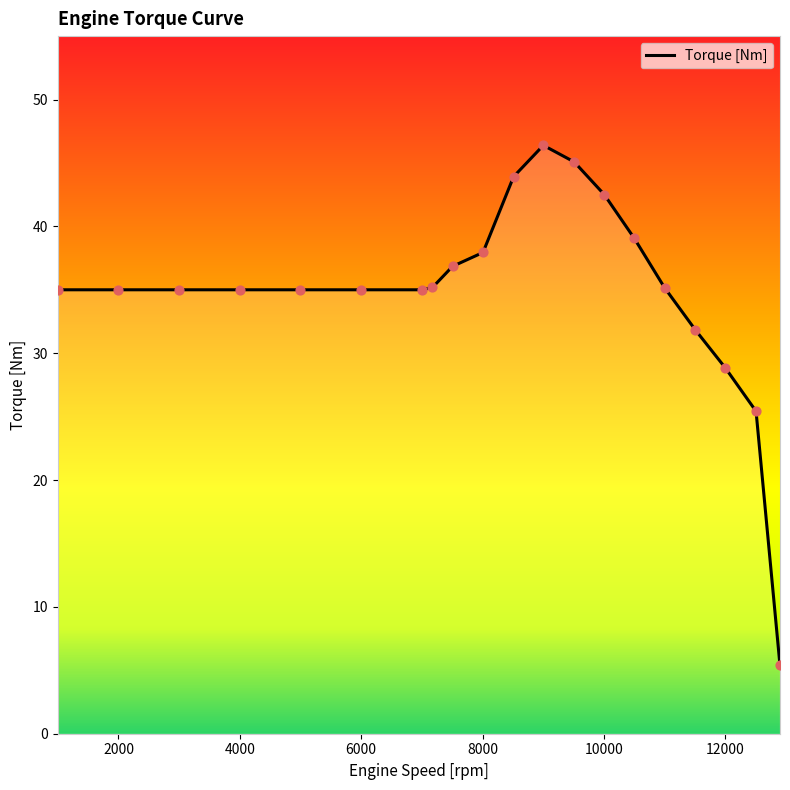

What is the difference between the maximum and minimum values?

41.0